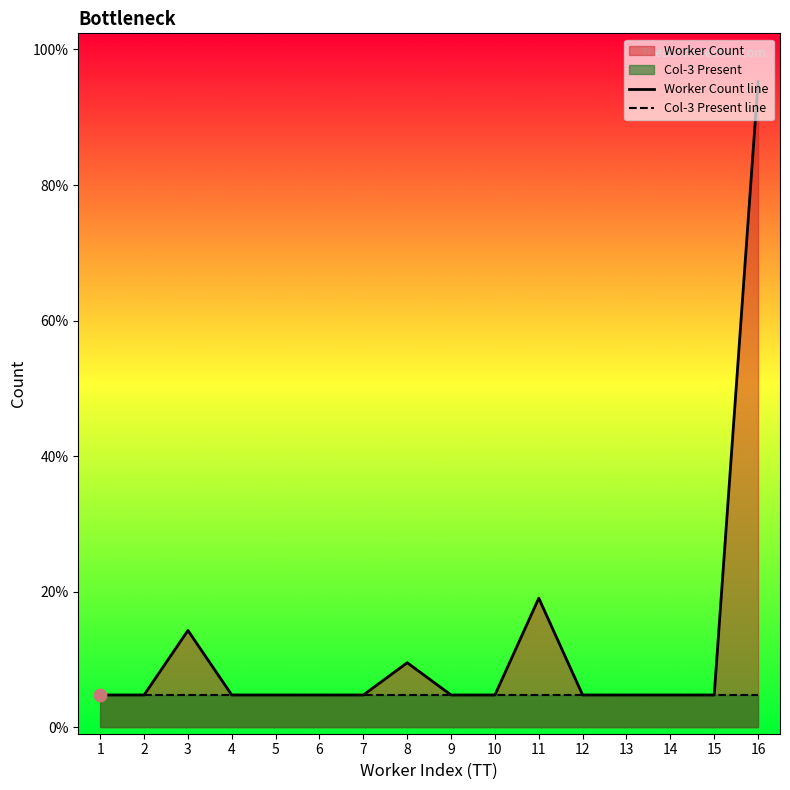

Which series has the largest total across all categories?

Worker Count line